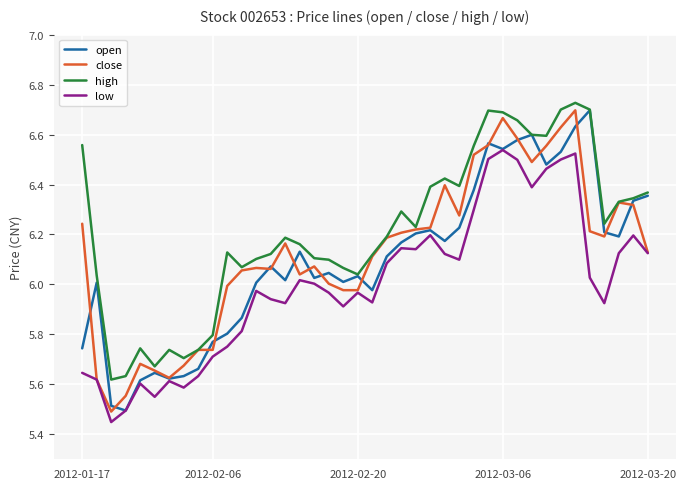

Which series has the largest total across all categories?

high